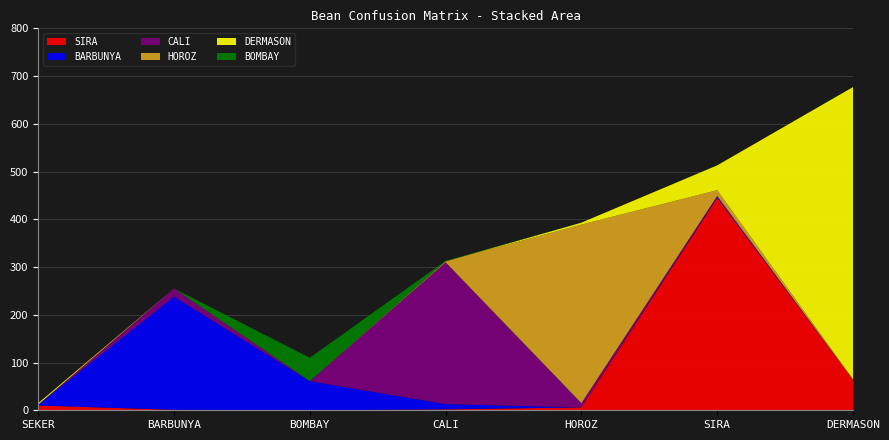

Reading right to left, what are all the values shown in this chart?

SIRA: DERMASON=64	SIRA=445	HOROZ=6	CALI=2	BOMBAY=0	BARBUNYA=1	SEKER=10
BARBUNYA: DERMASON=0	SIRA=2	HOROZ=0	CALI=11	BOMBAY=61	BARBUNYA=237	SEKER=2
CALI: DERMASON=0	SIRA=2	HOROZ=9	CALI=297	BOMBAY=0	BARBUNYA=17	SEKER=0
HOROZ: DERMASON=1	SIRA=12	HOROZ=374	CALI=2	BOMBAY=0	BARBUNYA=0	SEKER=0
DERMASON: DERMASON=612	SIRA=52	HOROZ=4	CALI=0	BOMBAY=0	BARBUNYA=0	SEKER=3
BOMBAY: DERMASON=0	SIRA=0	HOROZ=0	CALI=1	BOMBAY=49	BARBUNYA=0	SEKER=0